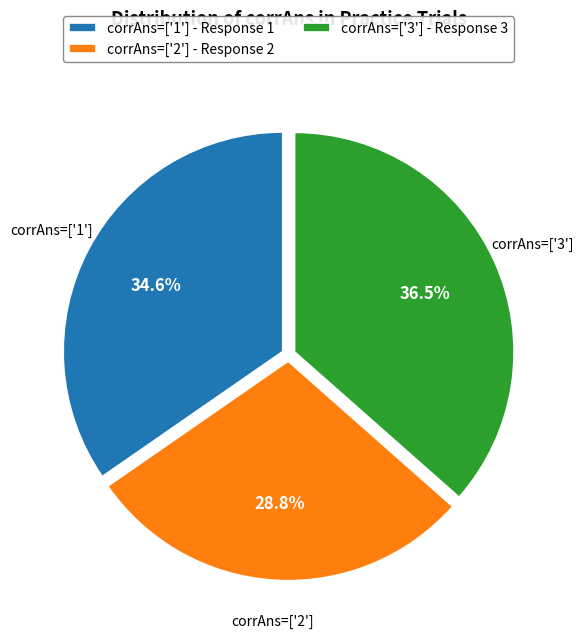

Which slice is the largest?

corrAns=['3'] - Response 3